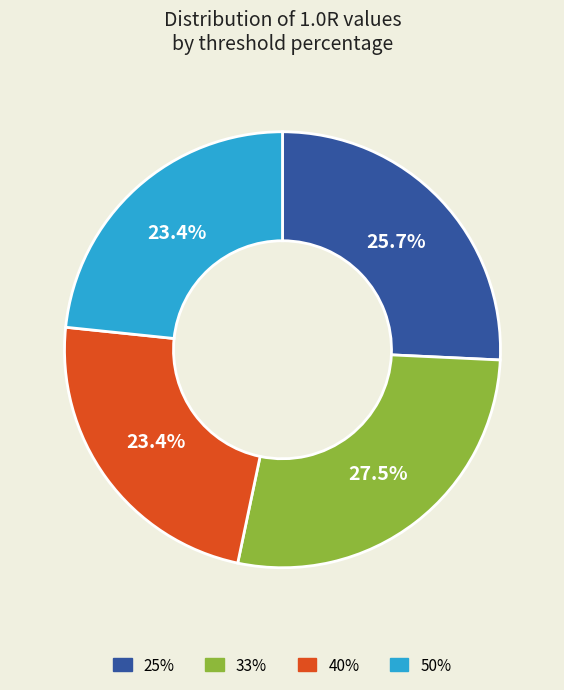

The 25% slice represents 37% of the pie. True or false?

False